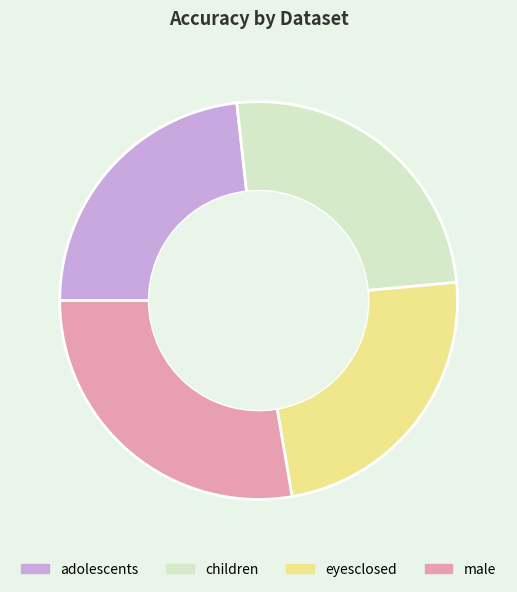

Is there any slice that represents more than half of the pie?

No